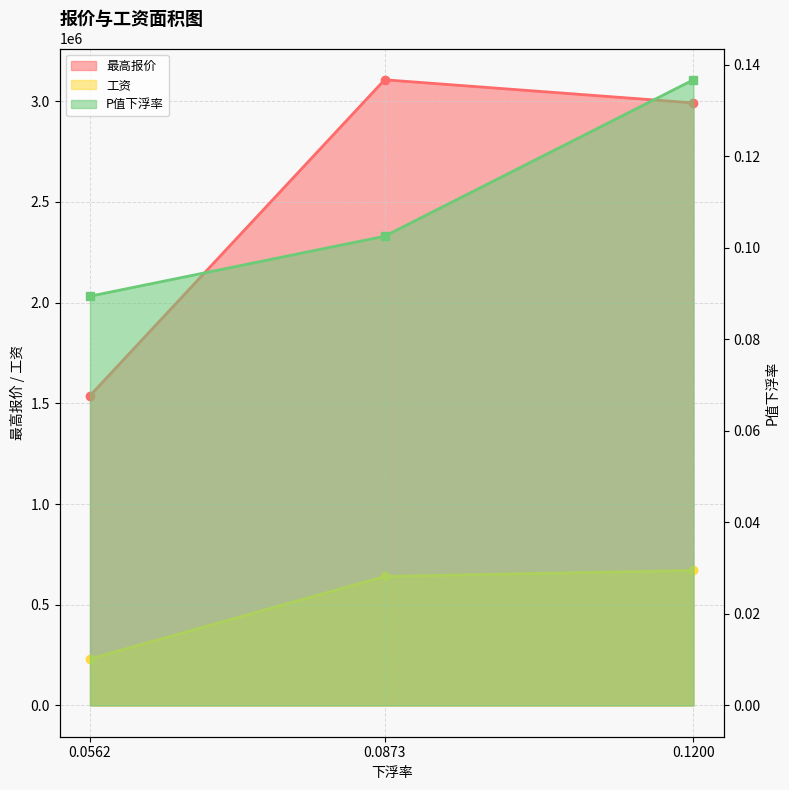

Is the value of 工资 at 0.1200 greater than the value of 最高报价 at 0.0873?

No